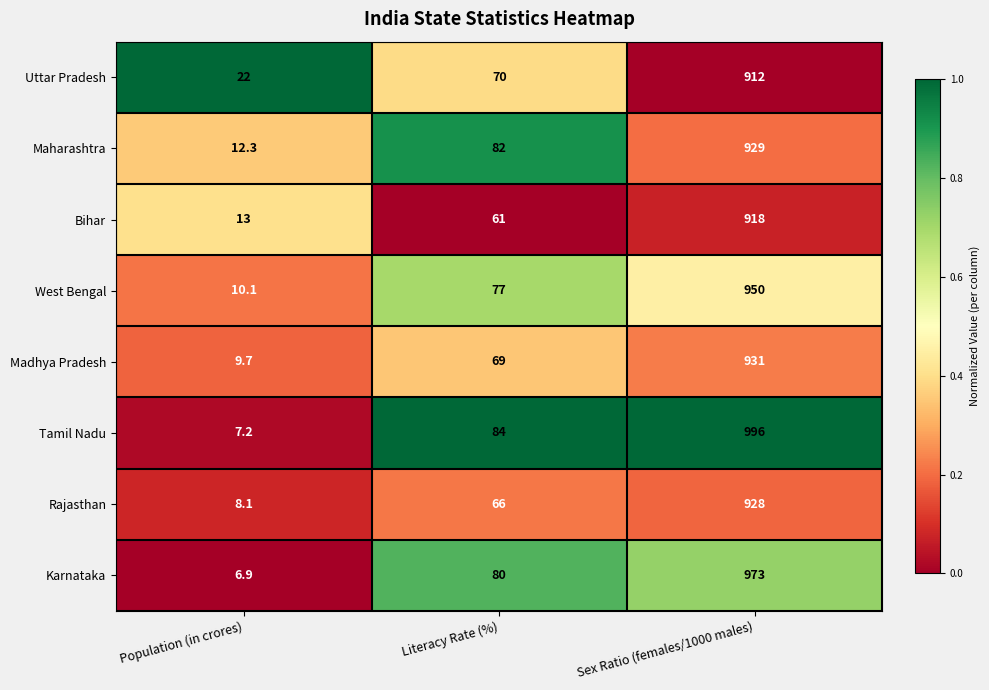

What is the sum of all Karnataka values?

1059.9